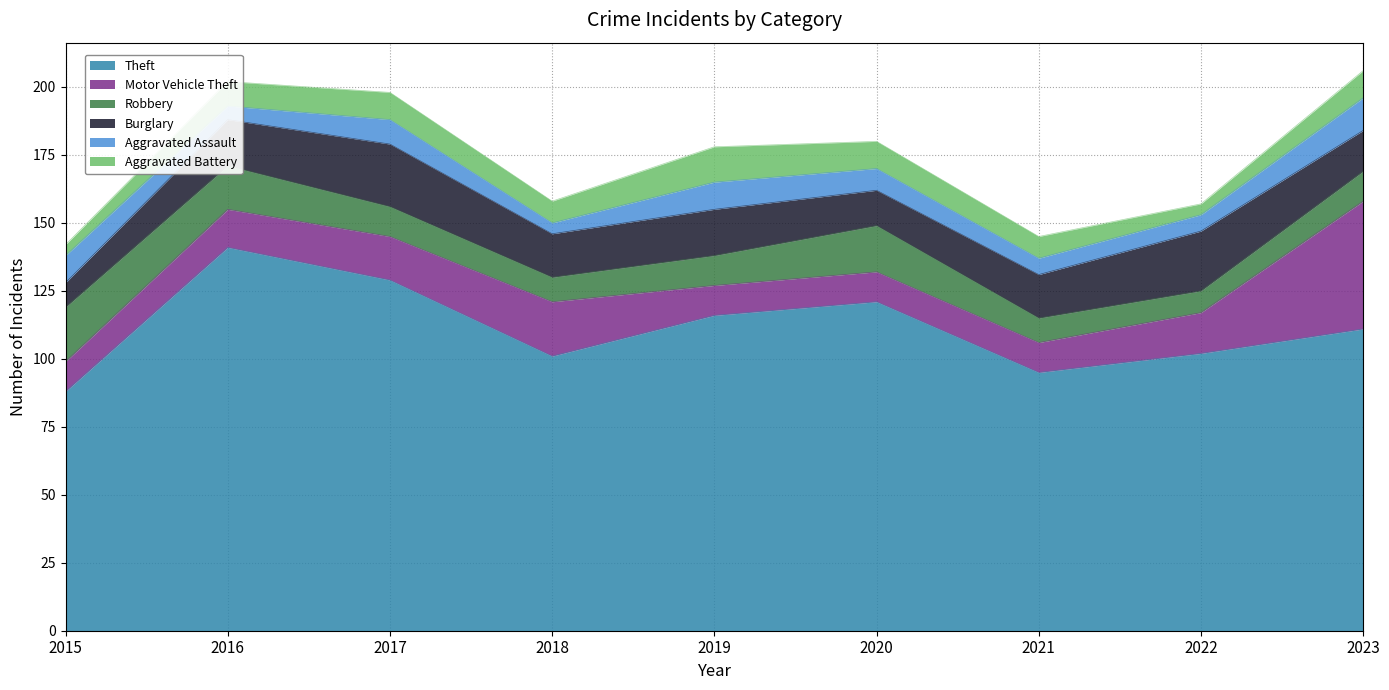

Which category has the highest value in the Aggravated Assault series?

2023